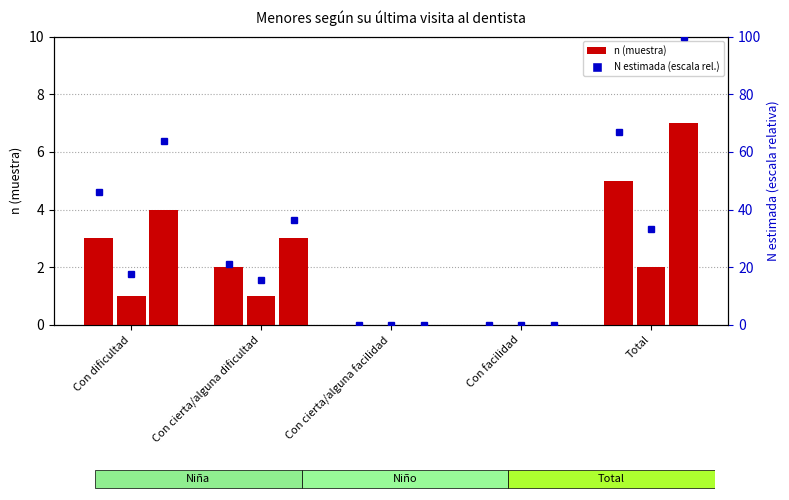

Reading right to left, transcribe all the data shown in this chart.

Niña (n muestra): 5.0	0.0	0.0	2.0	3.0
Niño (n muestra): 2.0	0.0	0.0	1.0	1.0
Total (n muestra): 7.0	0.0	0.0	3.0	4.0
Niña (N estimada): 66.9	0.0	0.0	21.0	45.9
Niño (N estimada): 33.1	0.0	0.0	15.4	17.7
Total (N estimada): 100.0	0.0	0.0	36.3	63.7